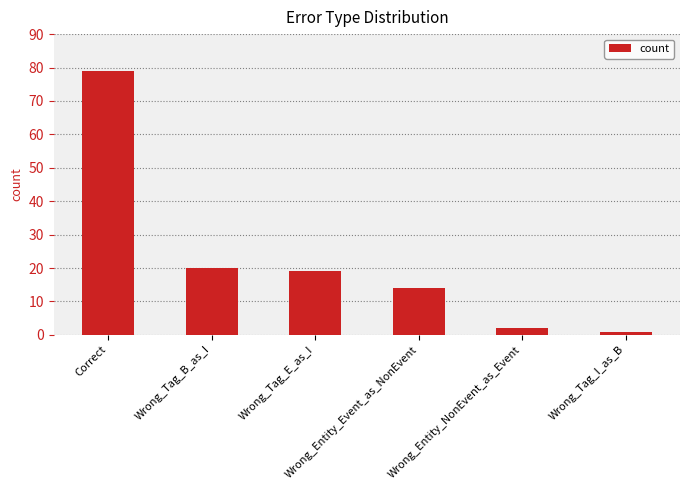

Reading left to right, transcribe all the data shown in this chart.

79	20	19	14	2	1